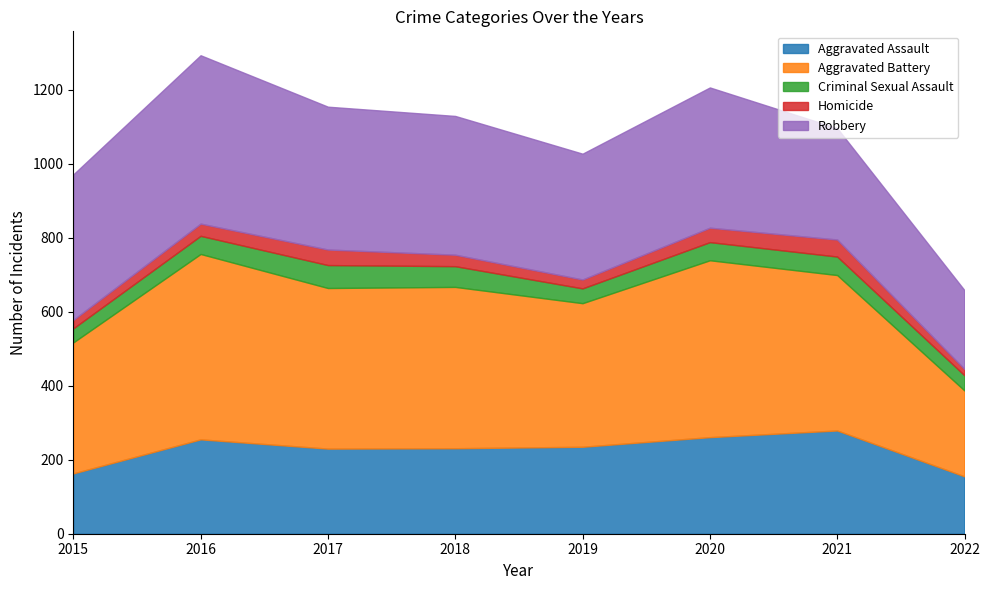

Which series has the largest total across all categories?

Aggravated Battery